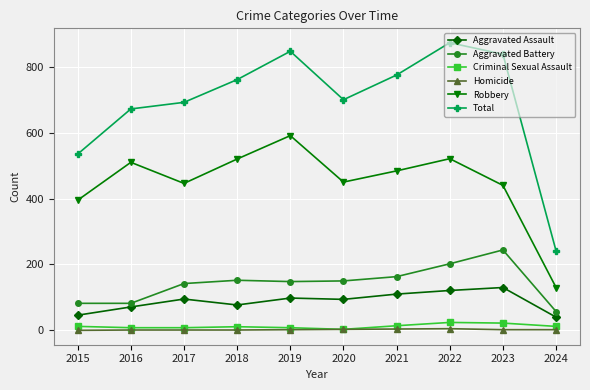

What is the maximum value shown in the chart?

873